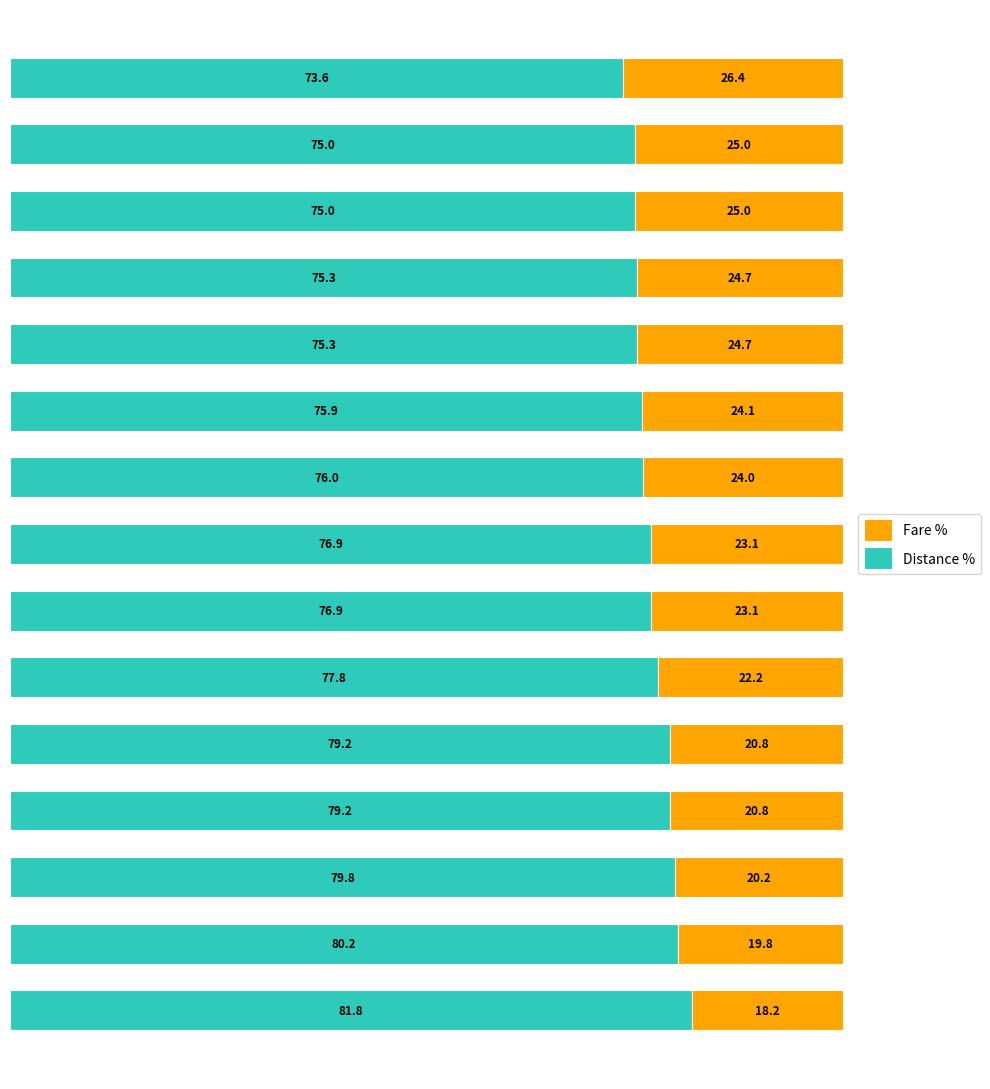

What is the sum of all Fare % values?

1157.9